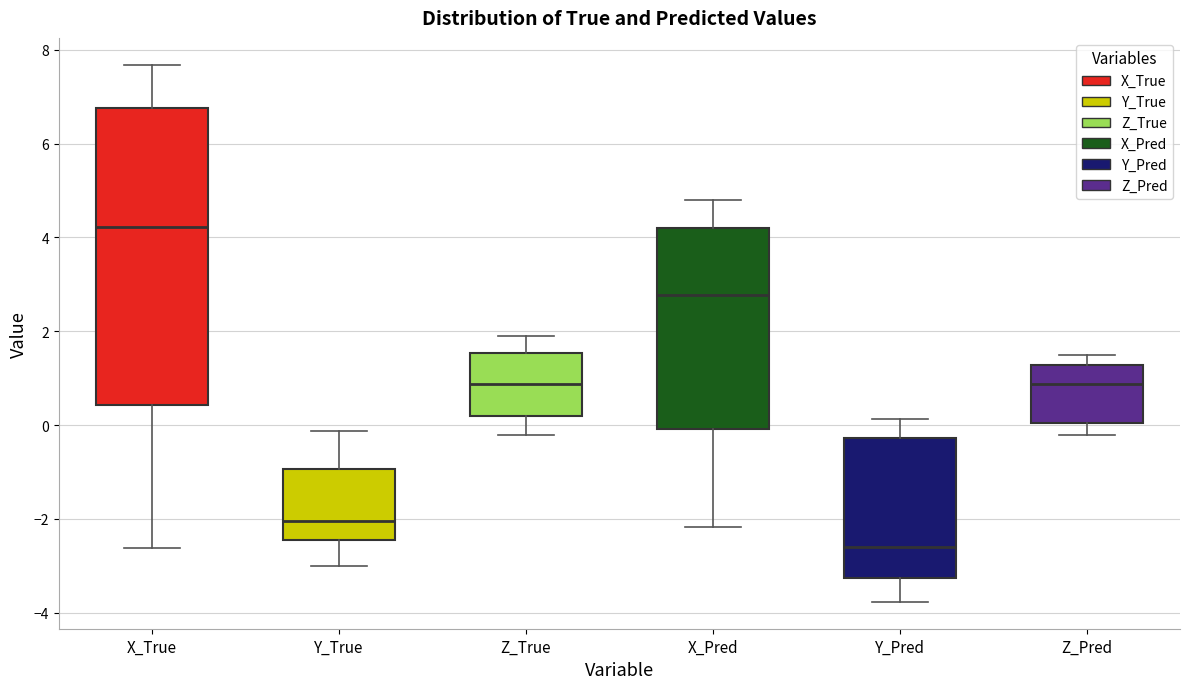

Which box's median line is the lowest?

Y_Pred